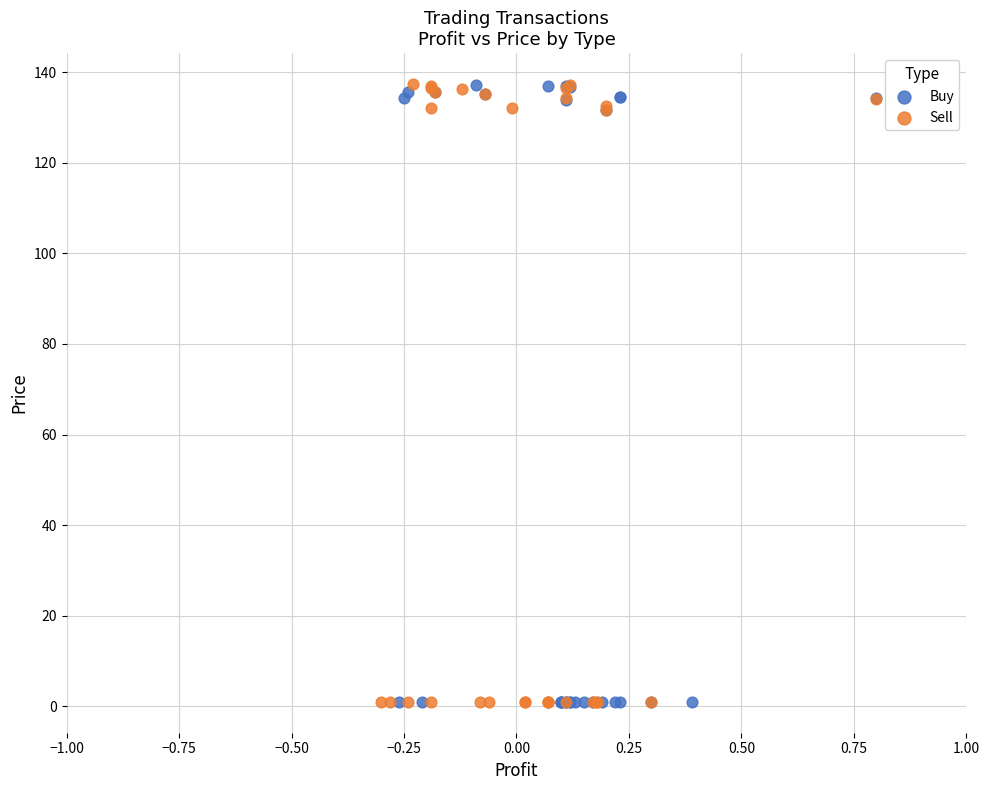

Which series has the widest spread of Y values?

Sell